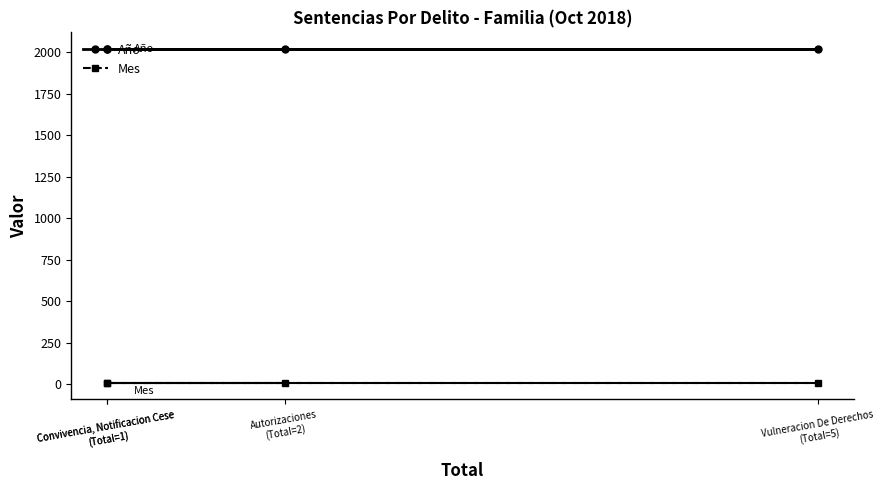

What is the value of the Mes point at the 3rd from the left?

10